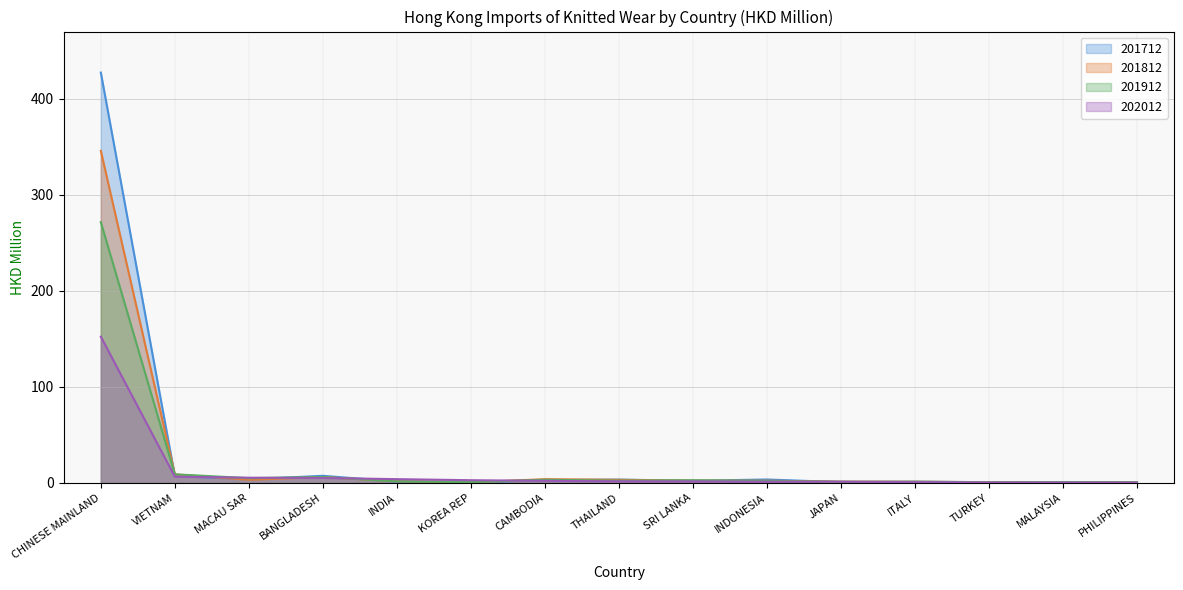

How many interior local peaks does the 201812 series have?

3